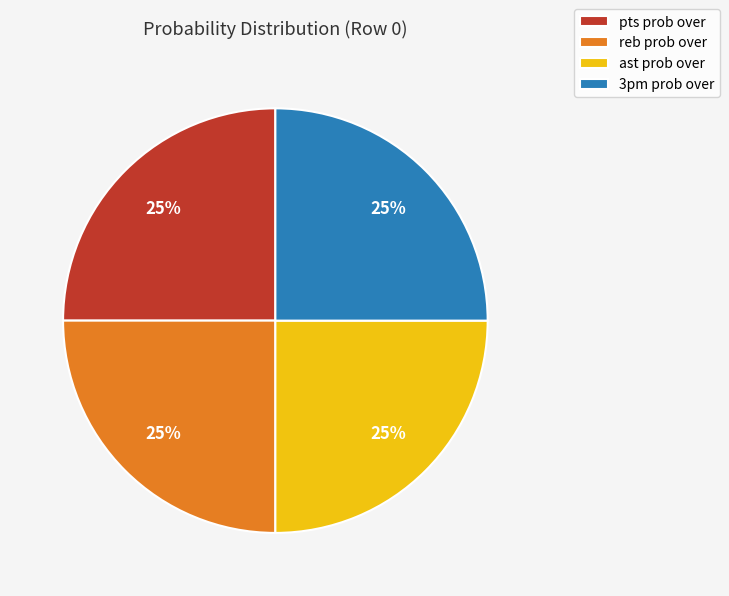

To the nearest percent, what is the difference between the largest and smallest slice percentages?

0%